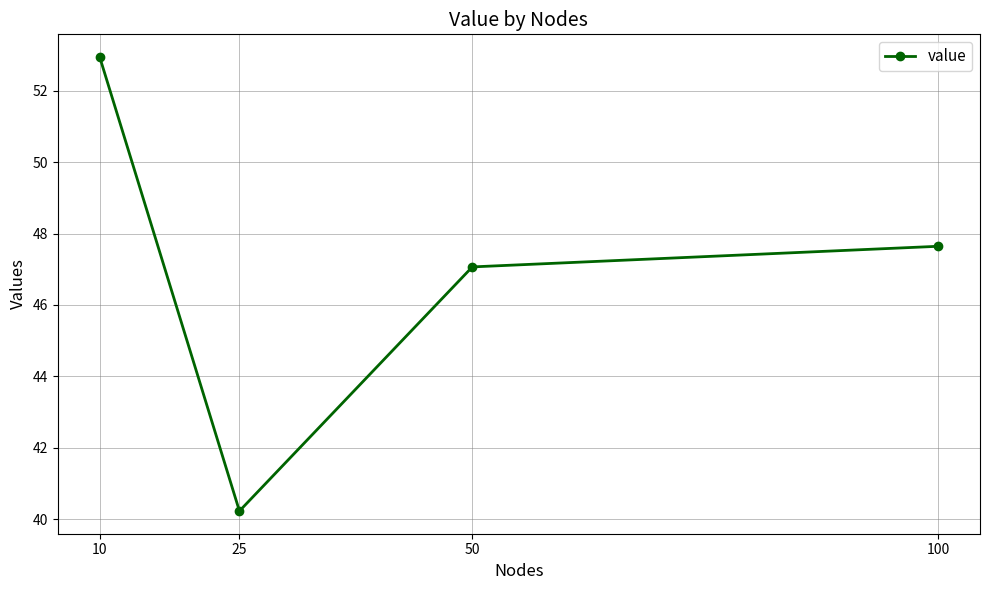

Which has a higher value, 50 or 10?

10